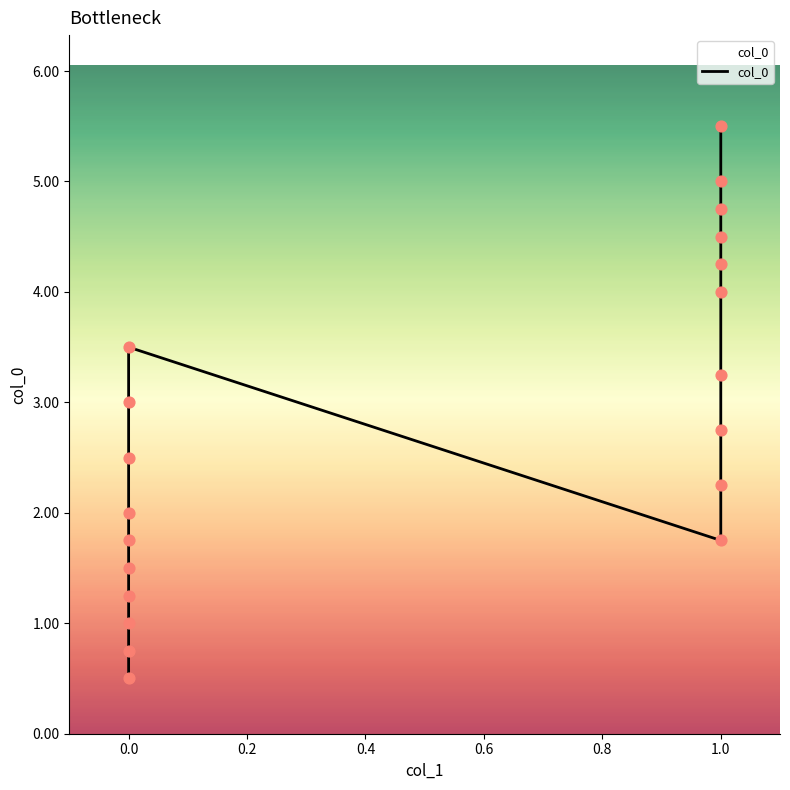

What is the change in value from 0.2 to 0.4?

+0.2